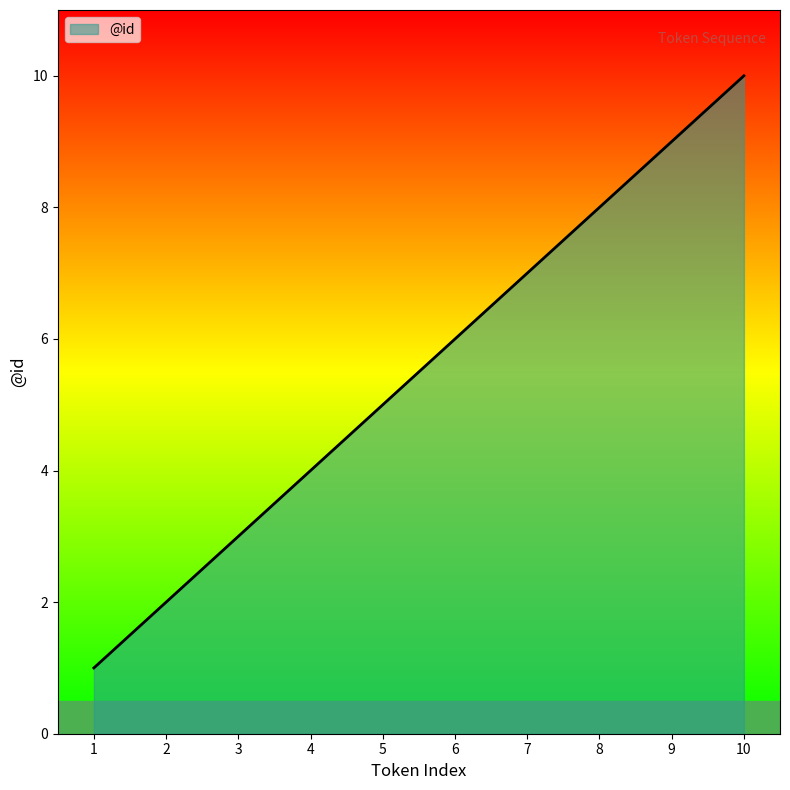

What is the ratio of the value at 10 to the value at 9?

1.1